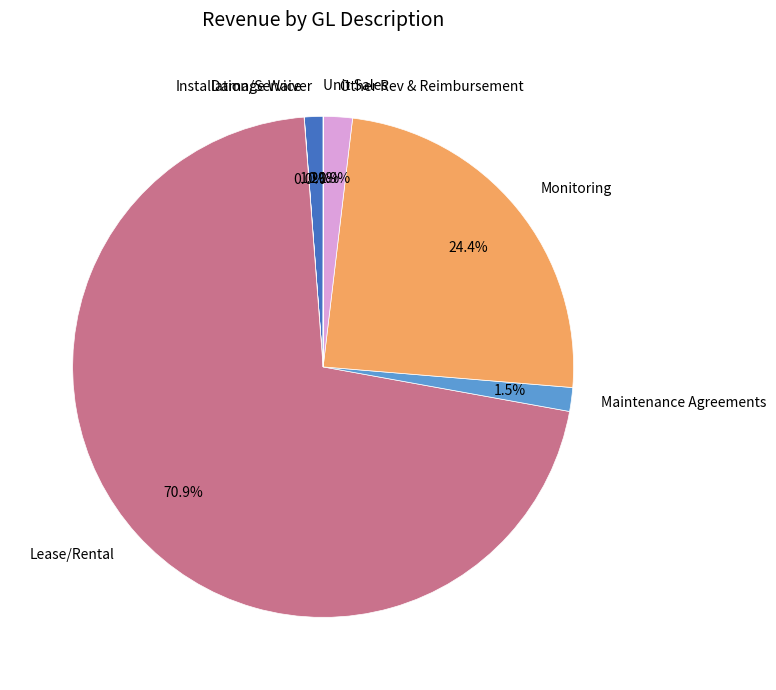

Which has a higher value, Maintenance Agreements or Lease/Rental?

Lease/Rental